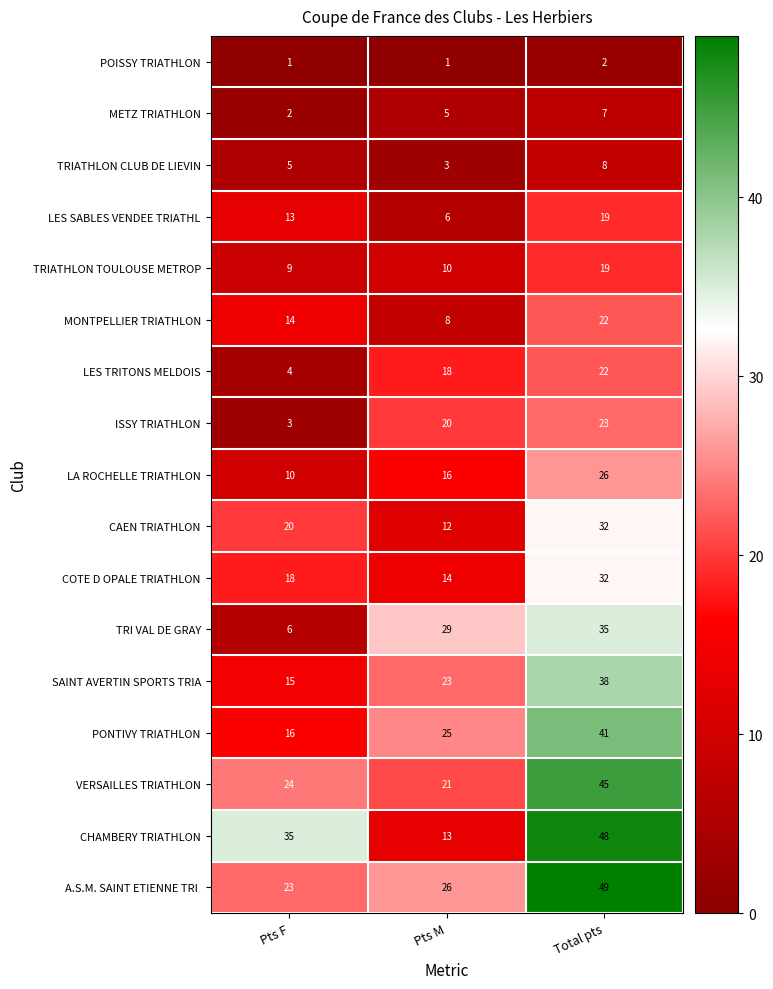

What is the lowest value of the MONTPELLIER TRIATHLON series?

8